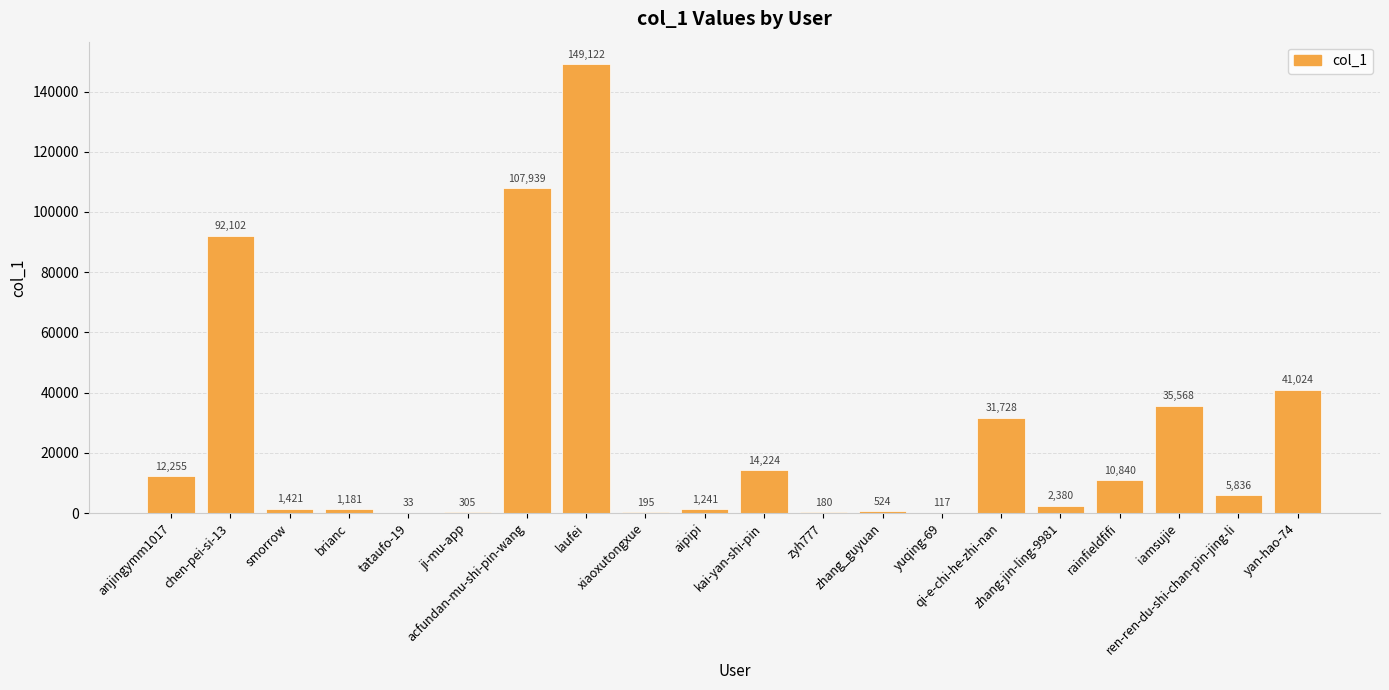

What is the ratio of the value at rainfieldfifi to the value at laufei?

0.1